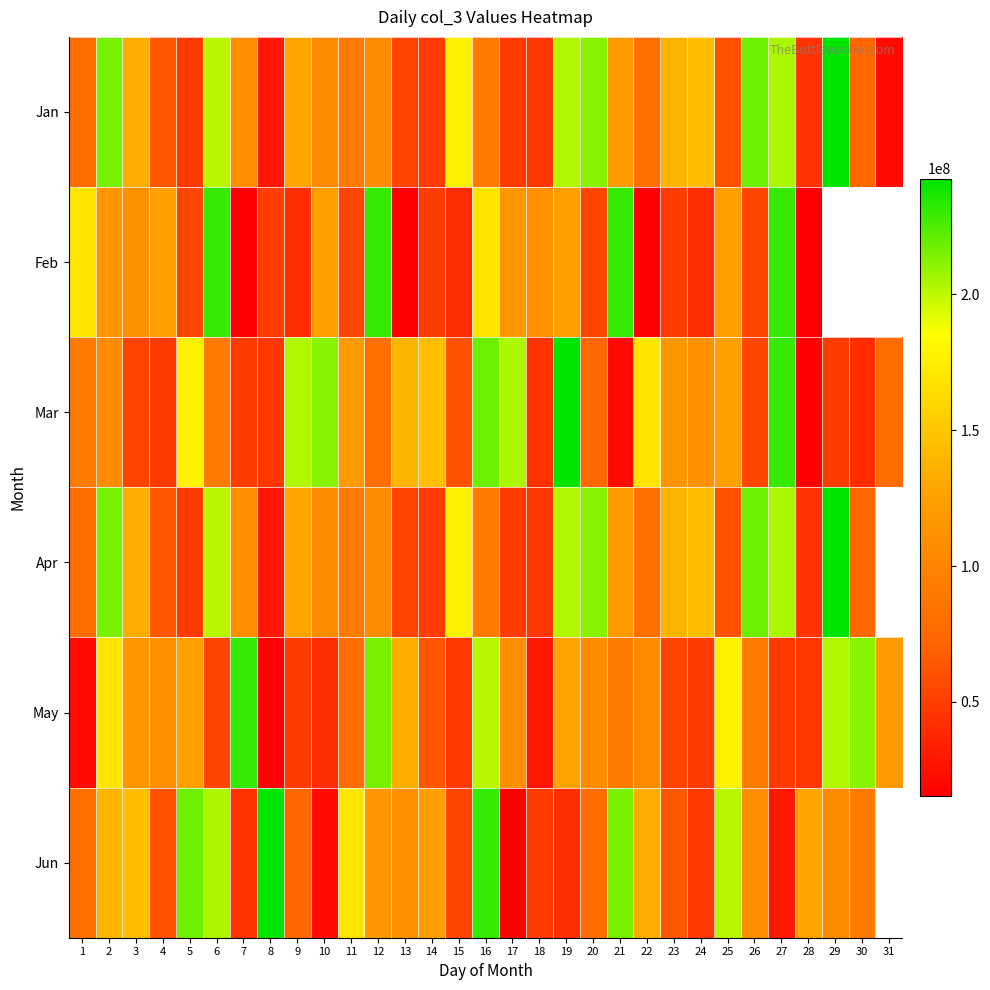

At which category is the sum across all series the highest?

16